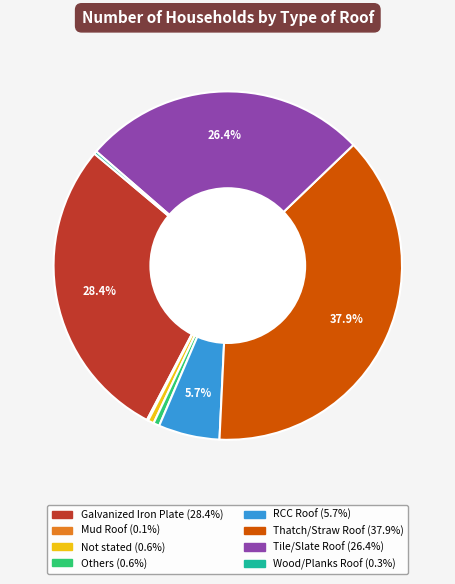

Between Galvanized Iron Plate and Others, which is larger?

Galvanized Iron Plate